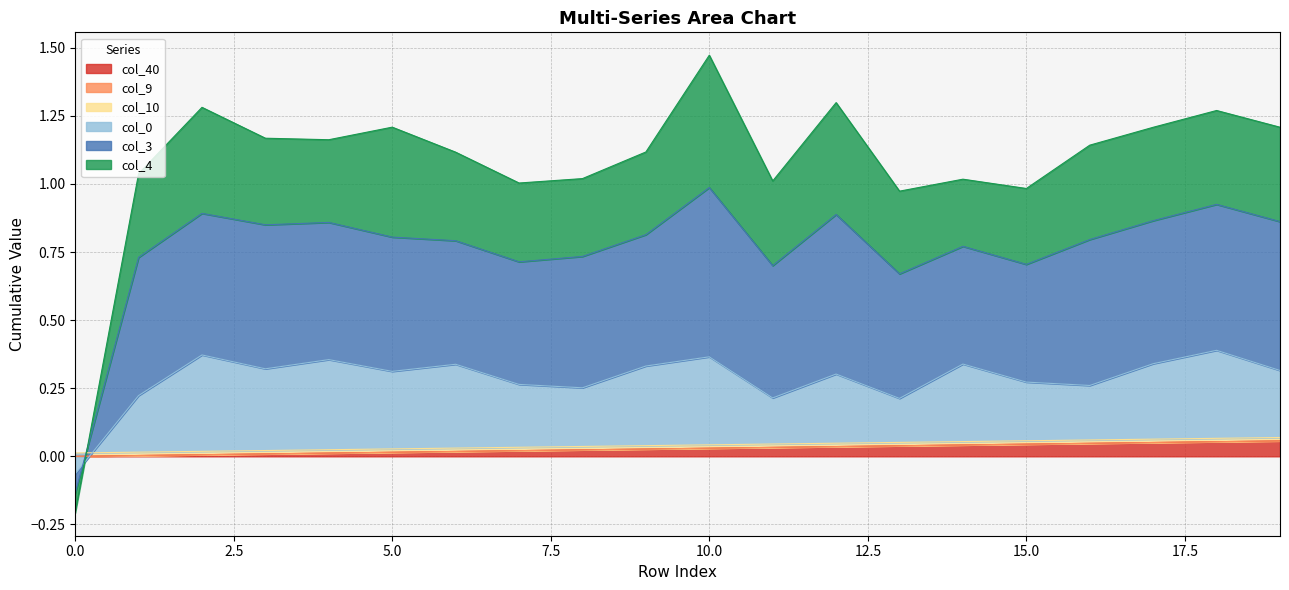

Which series has the widest spread of values?

col_3